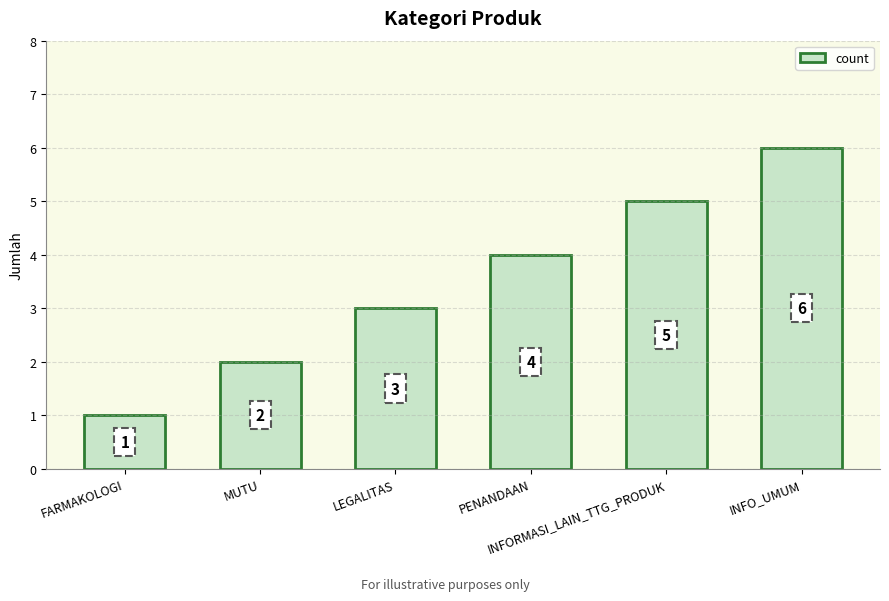

How many data points are less than 4?

3